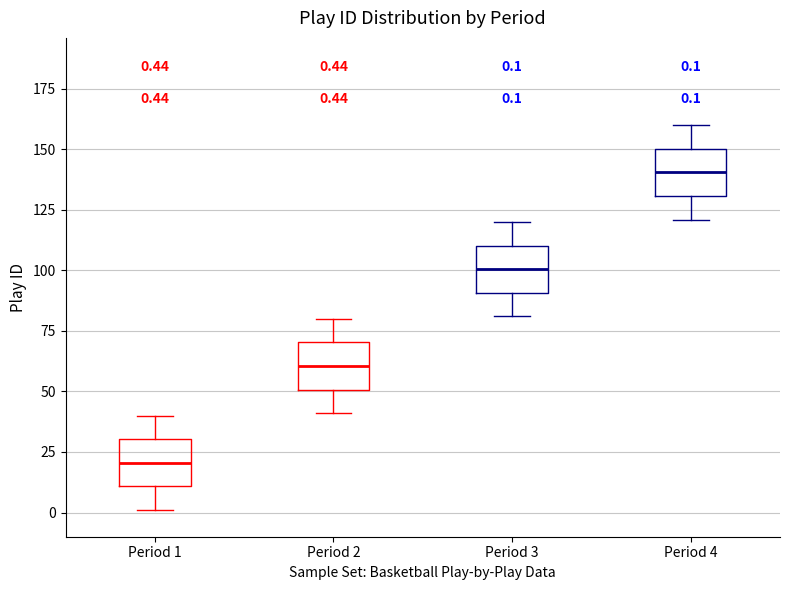

Which box's median line is the lowest?

Period 1